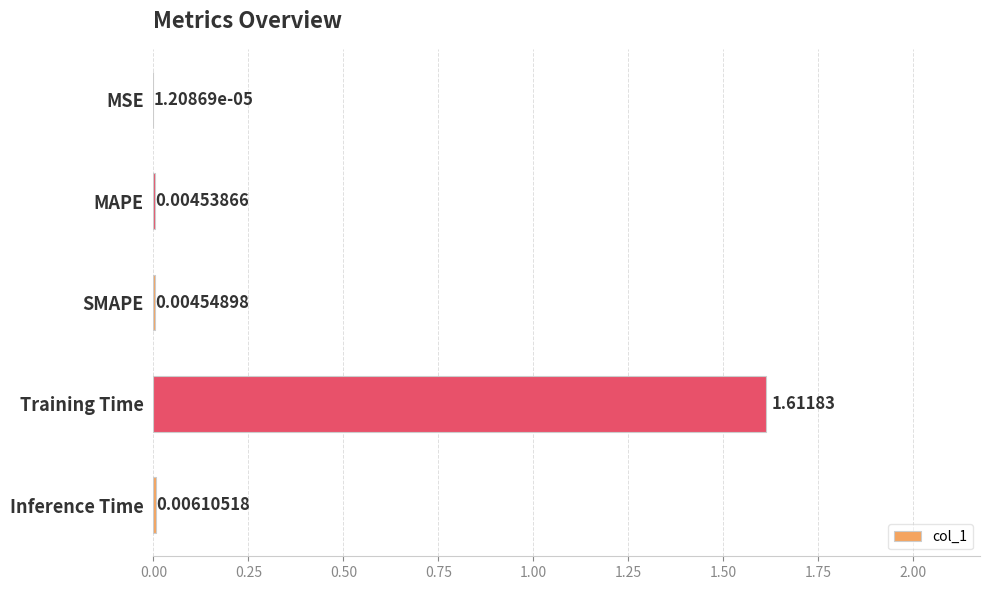

Where is the data nearest to the value 0?

MSE